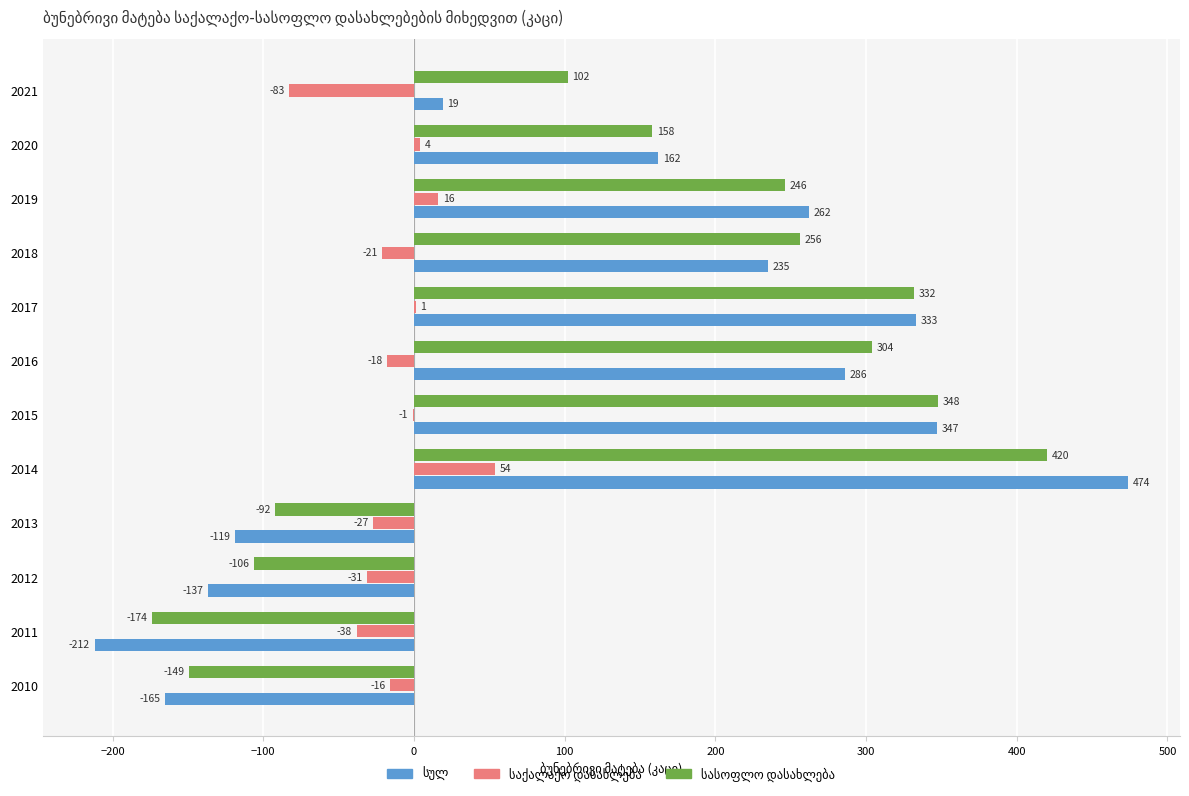

How many series are shown in this chart?

3